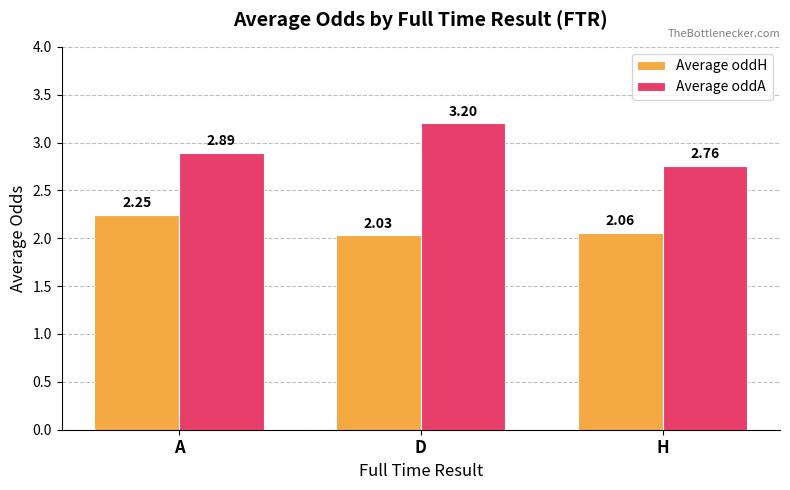

What is the spread (max minus min) of values at A?

0.6